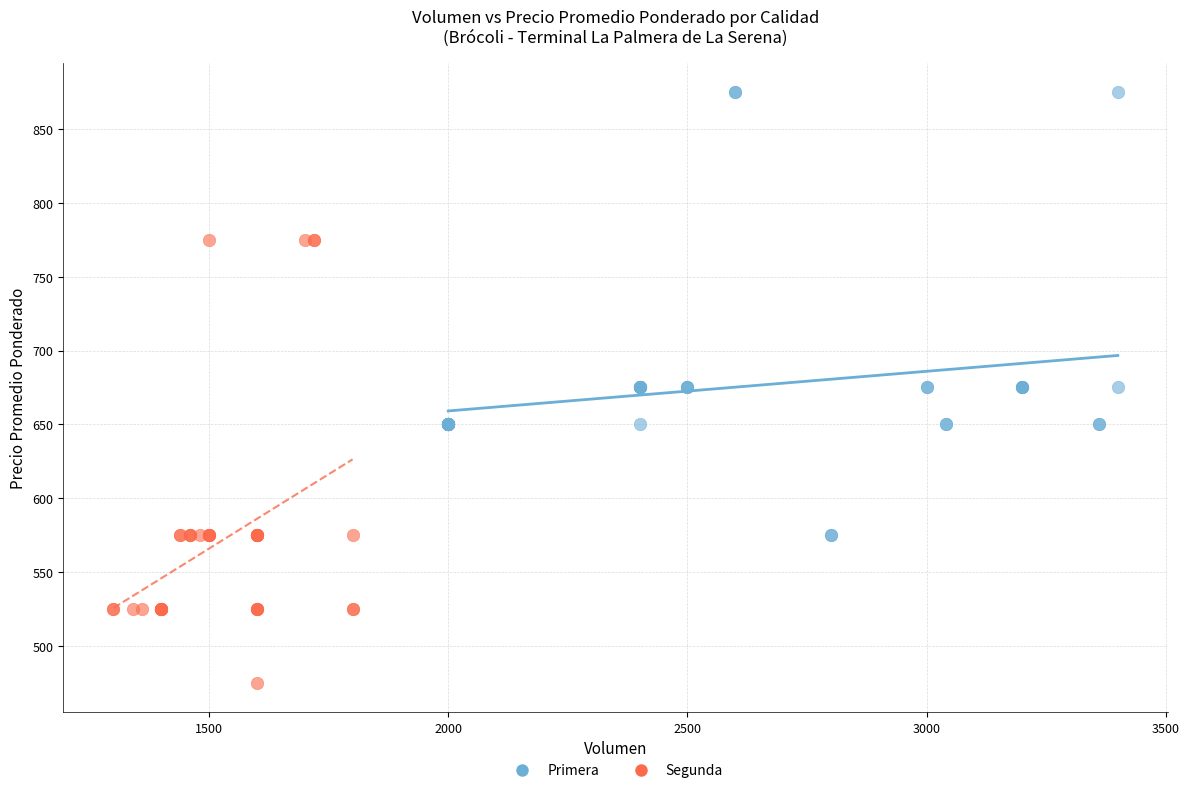

Which series reaches the minimum Y coordinate?

Segunda